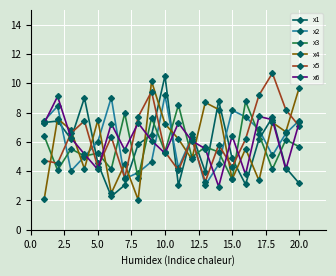

True or false: x4 and x5 cross at least once.

True